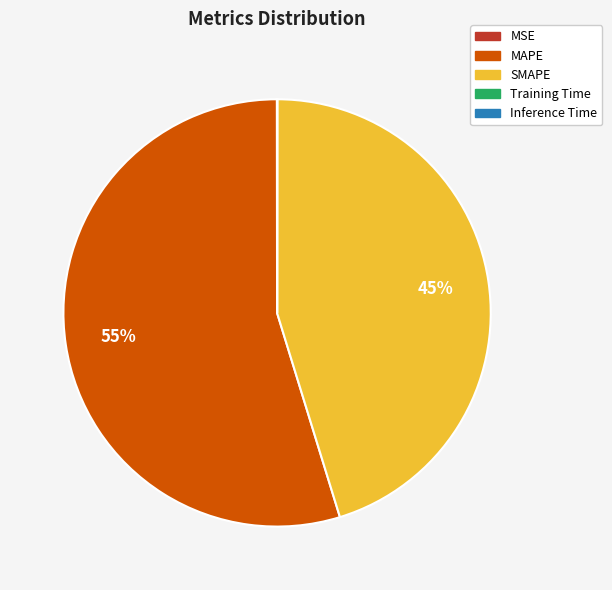

What is the largest slice in the pie chart?

MAPE